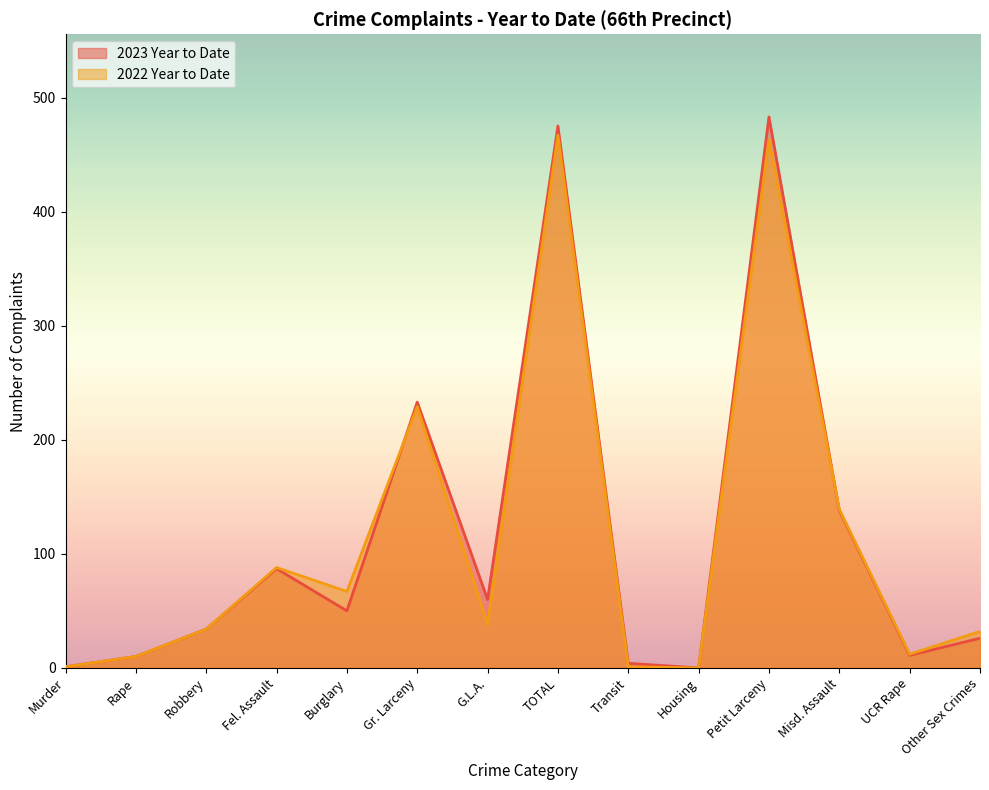

How many data points in 2023 Year to Date are less than 50?

7